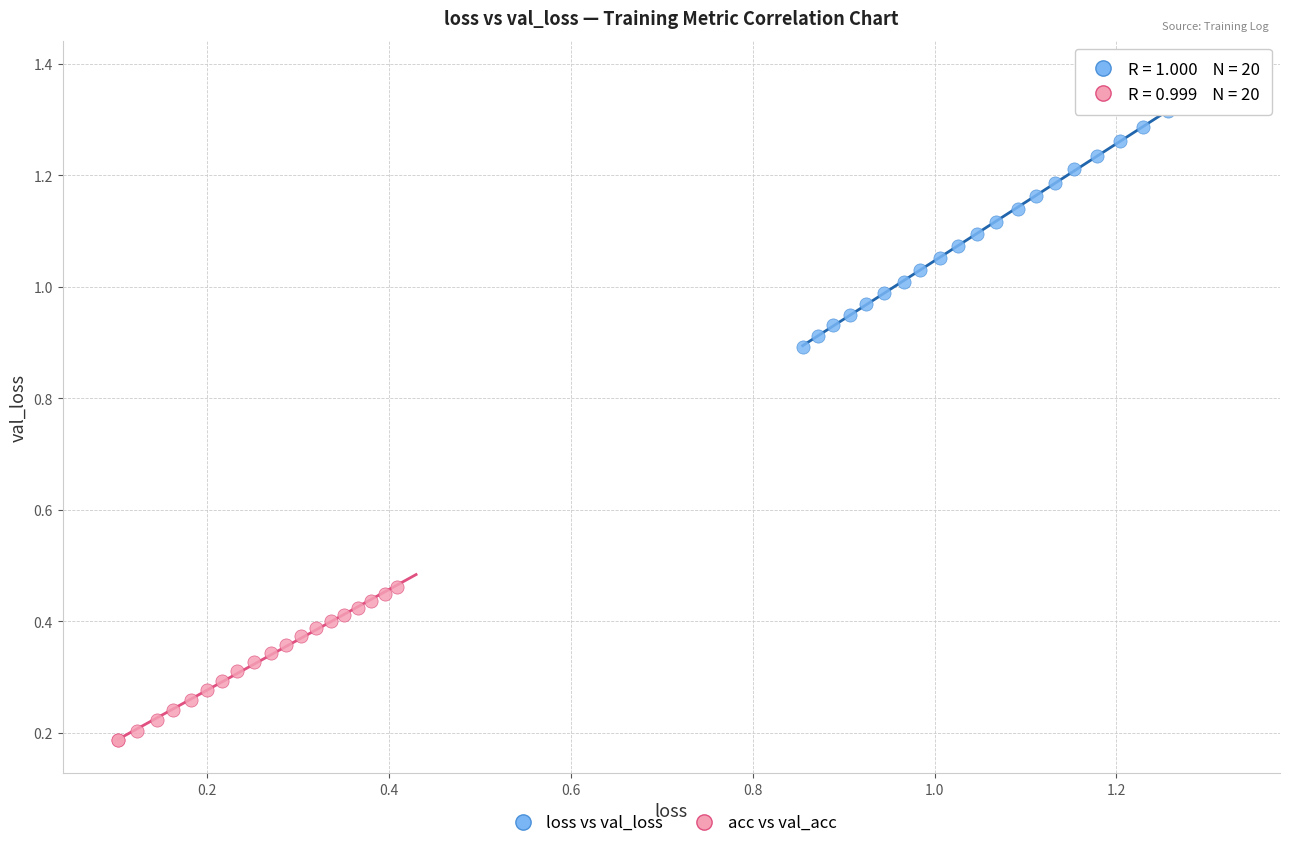

Which series reaches the minimum Y coordinate?

acc vs val_acc